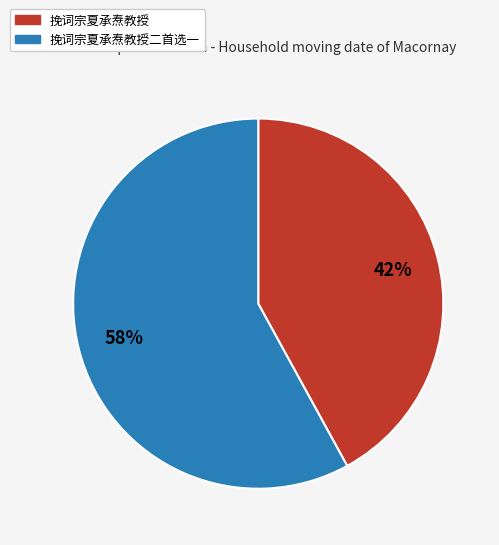

How many segments does this pie chart have?

2